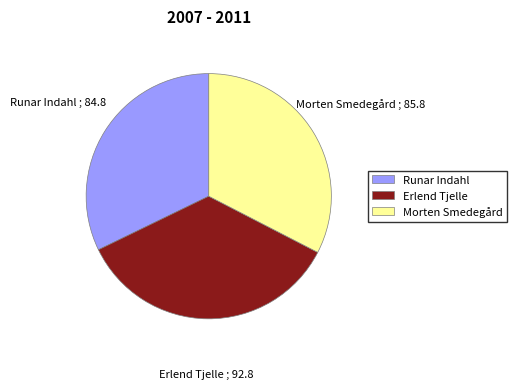

What is the ratio of the value at Morten Smedegård to the value at Runar Indahl?

1.0